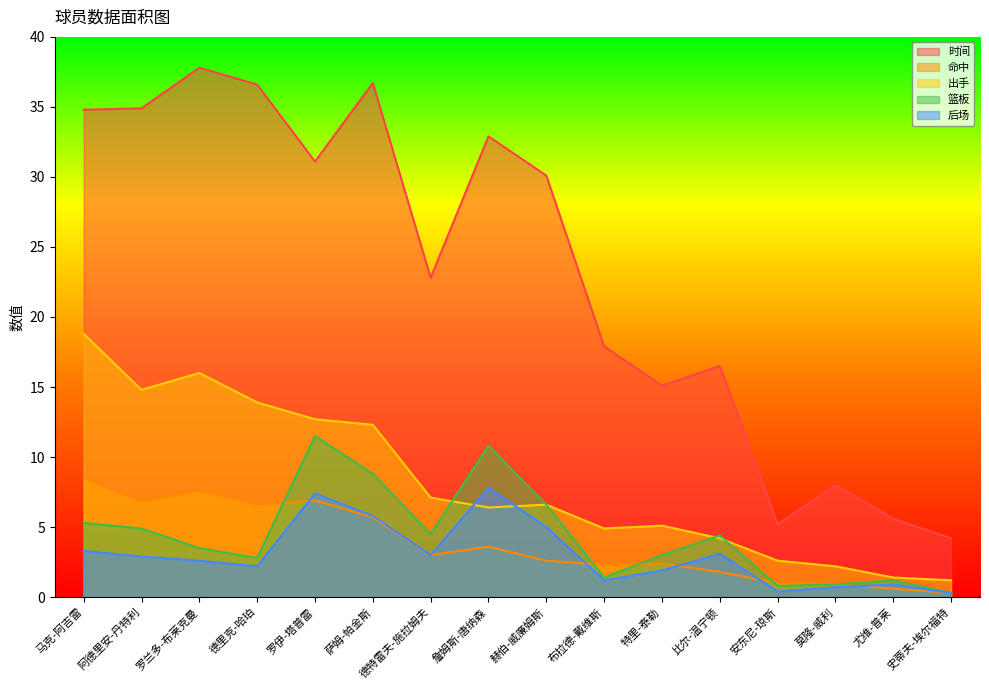

What is the difference between the 篮板 values at 莫隆-威利 and 布拉德-戴维斯?

0.5